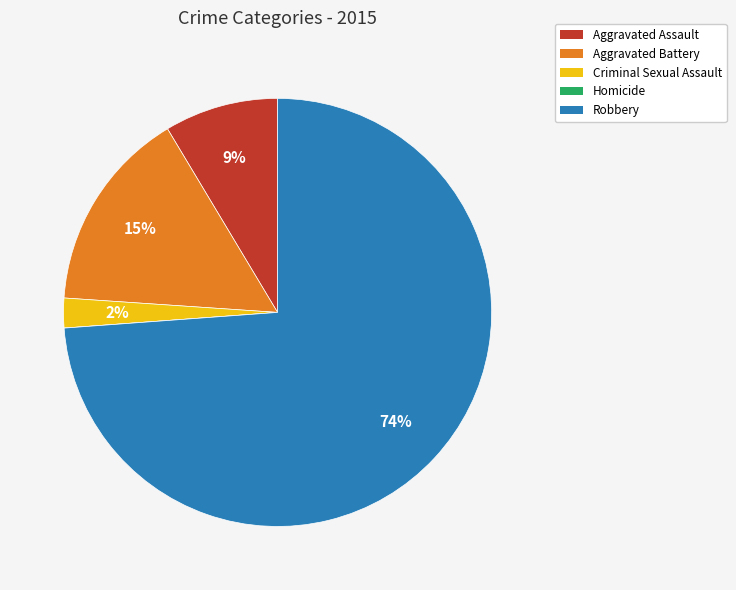

Which category has the biggest portion of the pie?

Robbery